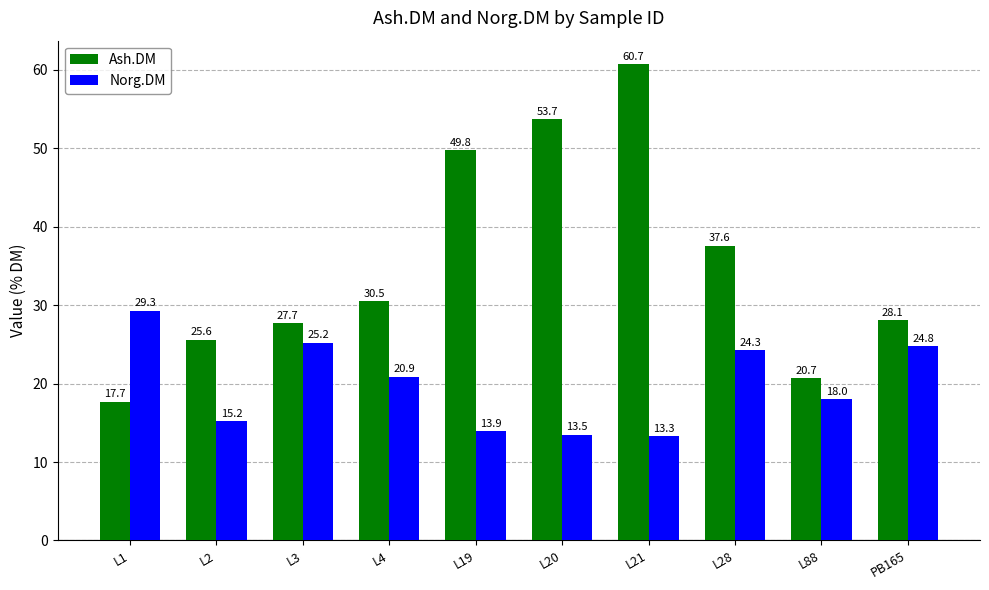

What is the difference between the Ash.DM values at L88 and L2?

4.9